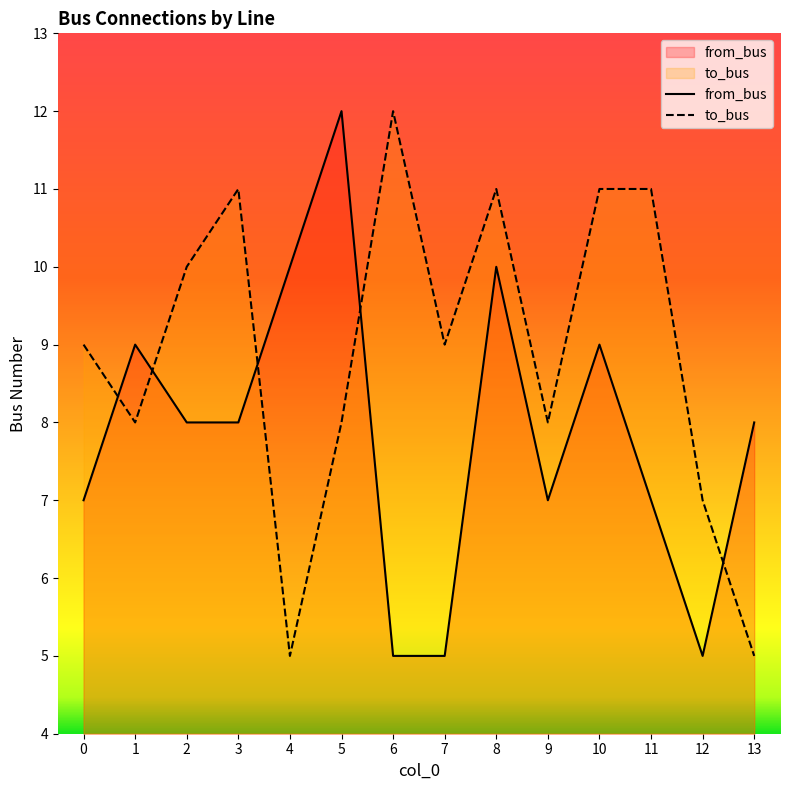

In from_bus, how many points are lower than both neighbors (excluding endpoints)?

2